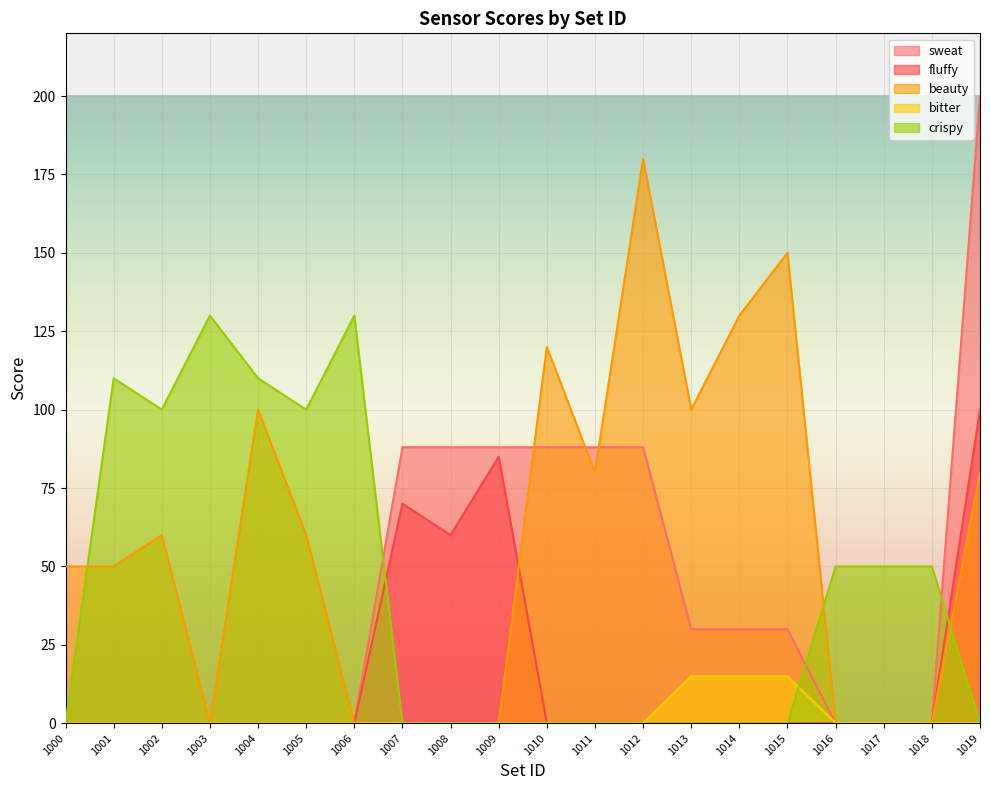

The value of beauty at 1002 is 60. True or false?

True